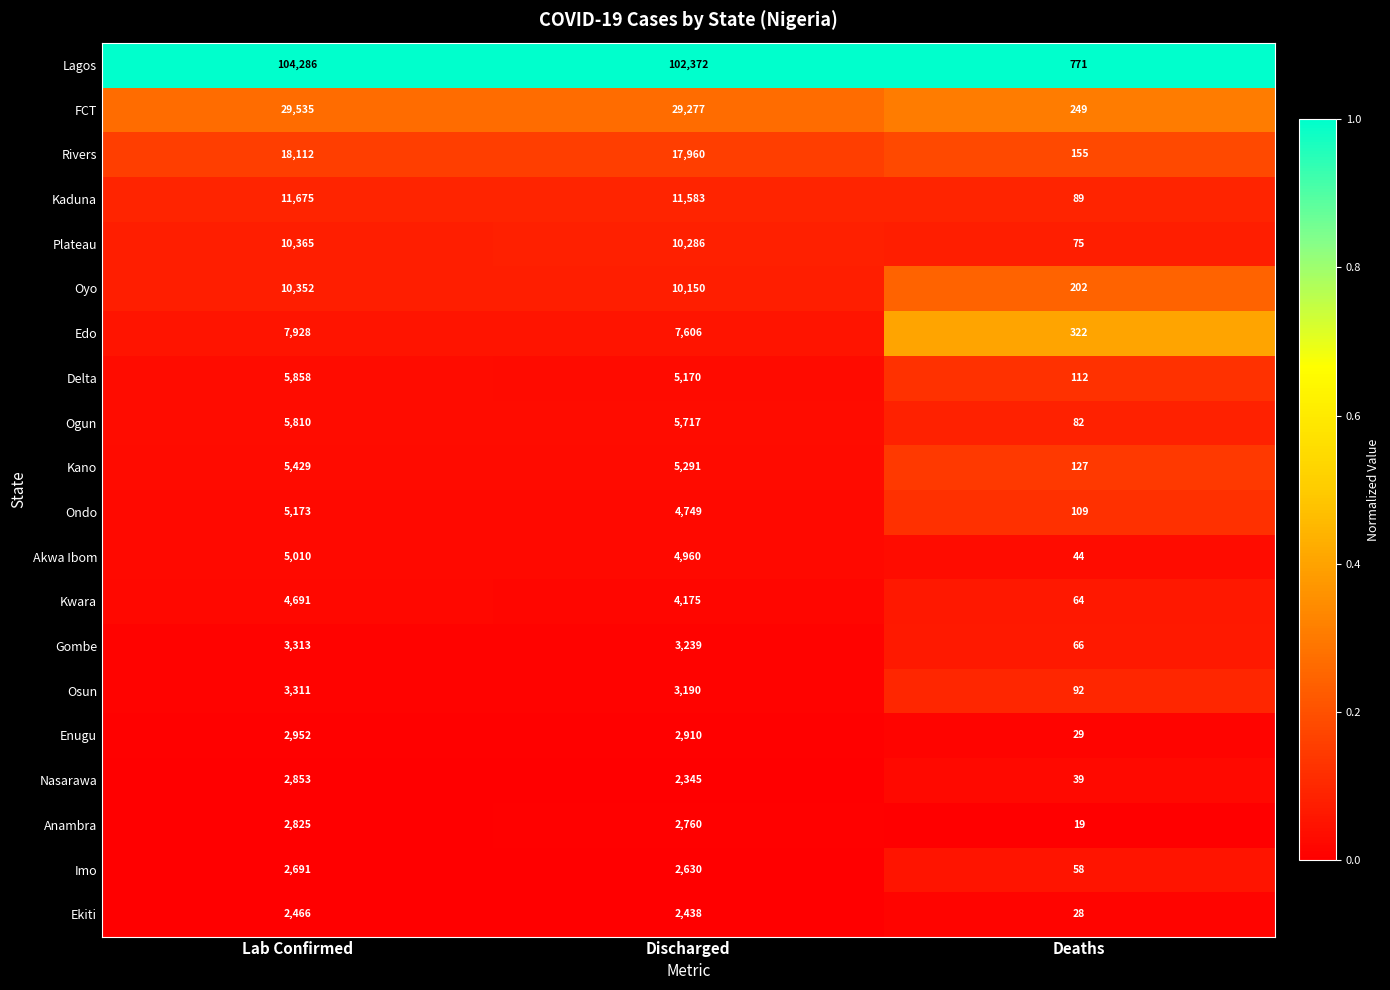

Which category has the highest value in the Akwa Ibom series?

Lab Confirmed